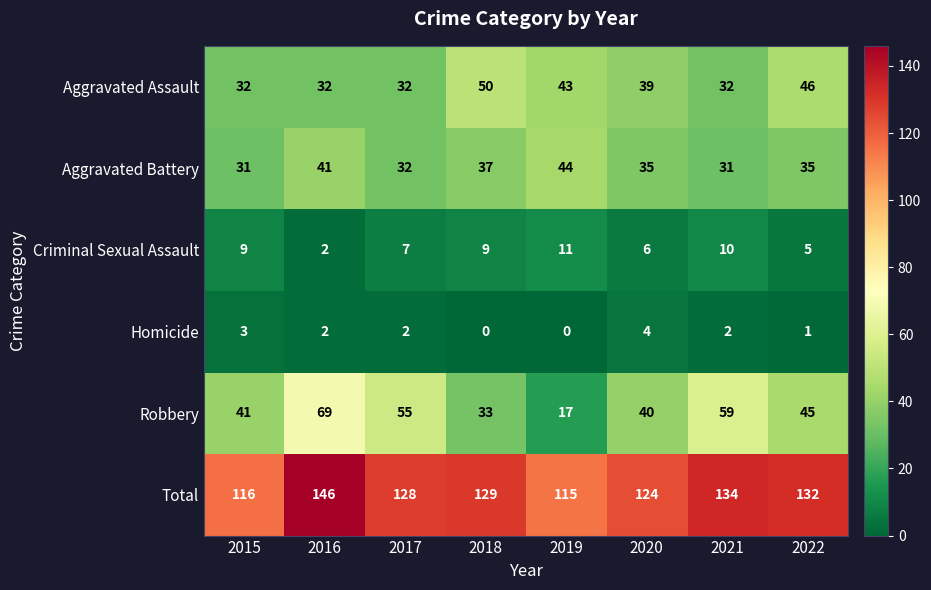

At how many categories does at least one series exceed 1?

8